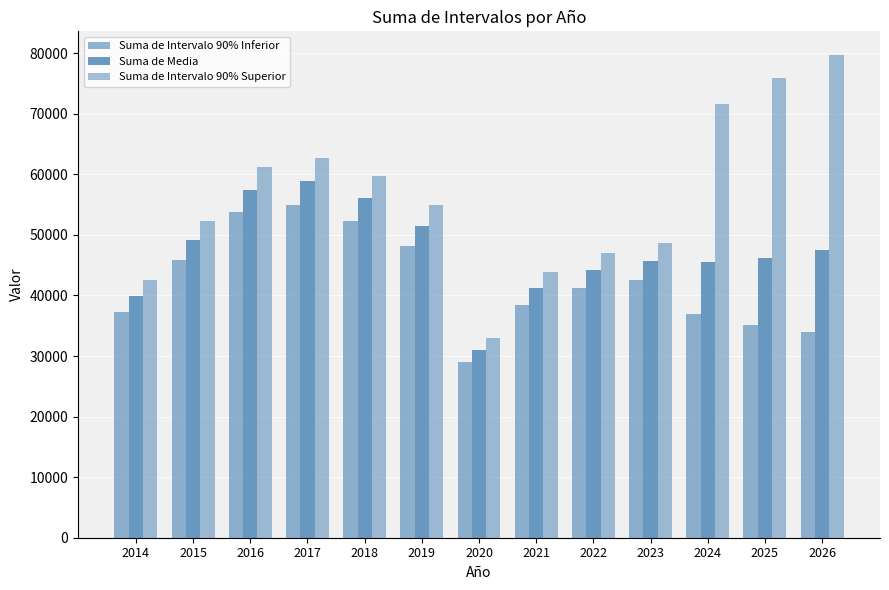

Are the bars horizontal?

No